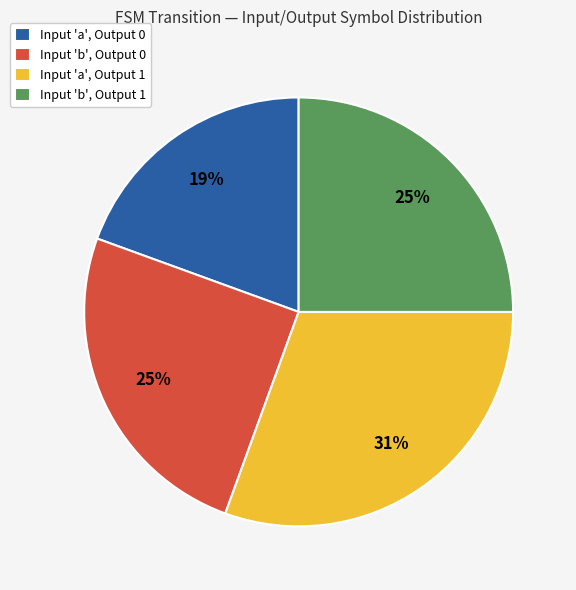

Is there a majority slice in this chart?

No